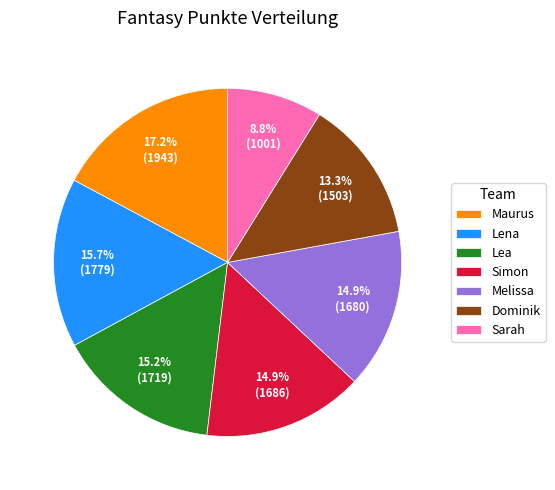

What percentage is the Melissa slice, to the nearest percent?

15%